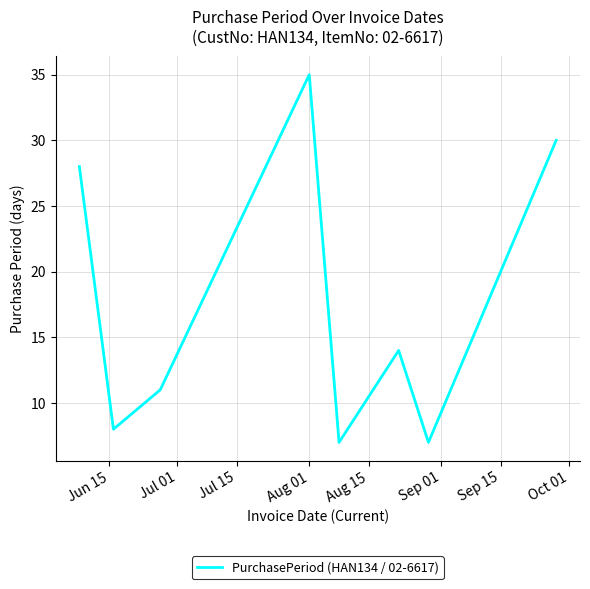

What is the difference between the maximum and minimum values?

28